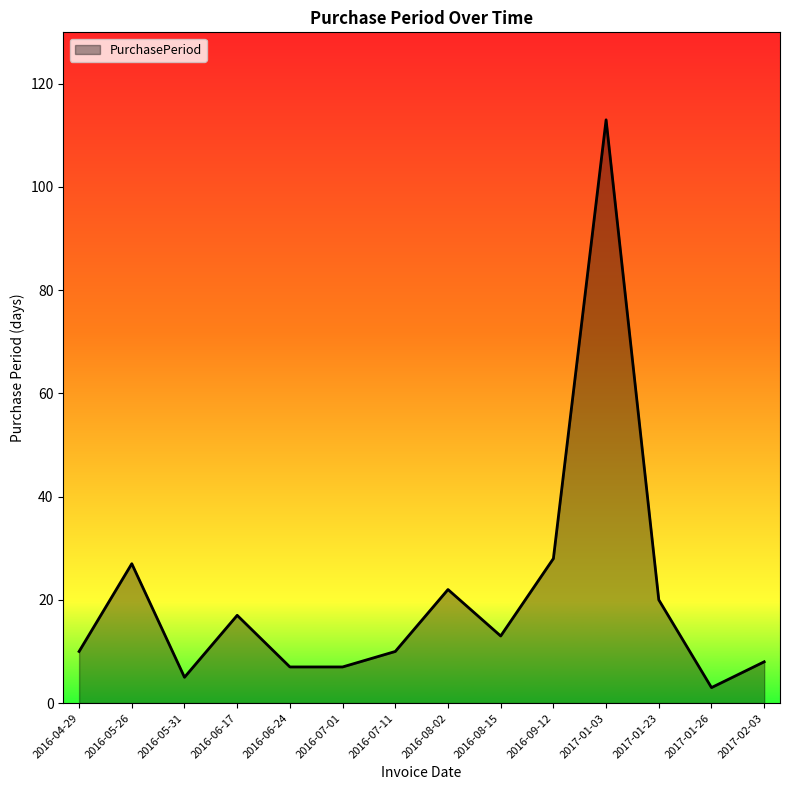

At which label is the value closest to 58?

2016-09-12